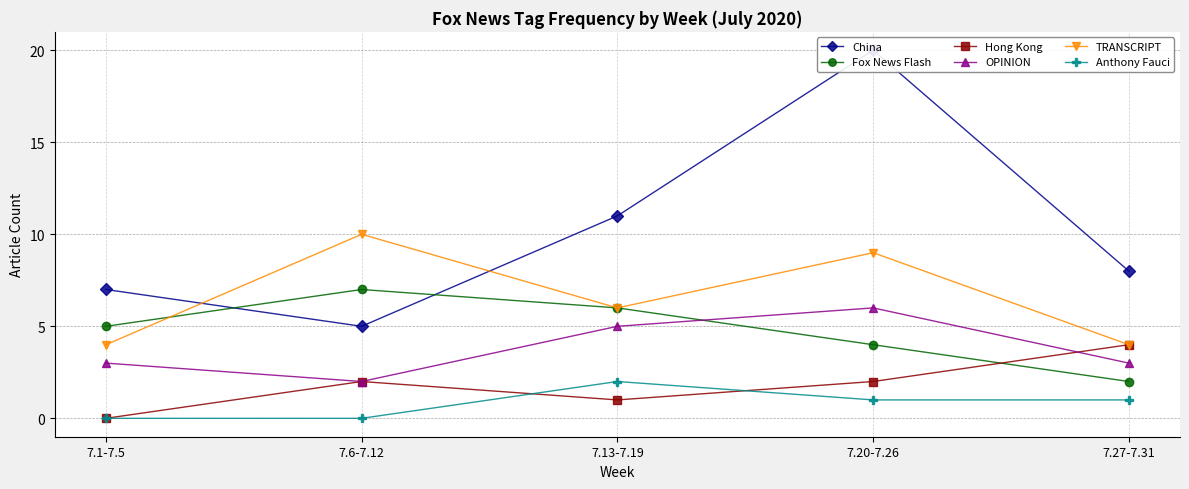

Where is Fox News Flash nearest to the value 4?

7.20-7.26